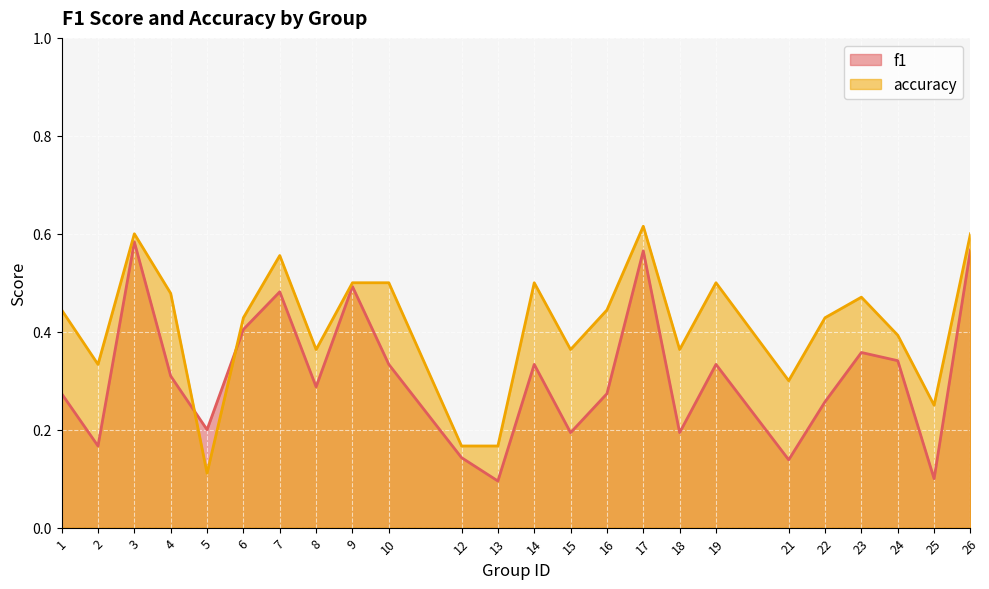

Count the f1 values in the range 0 to 1.

24